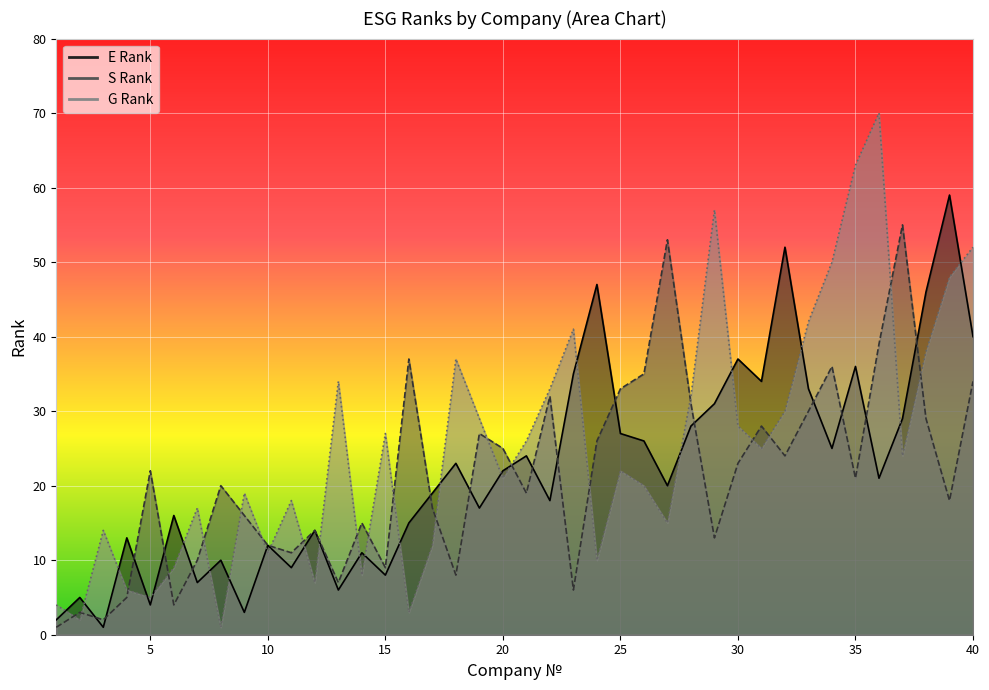

At which category does E Rank reach its first local valley?

3